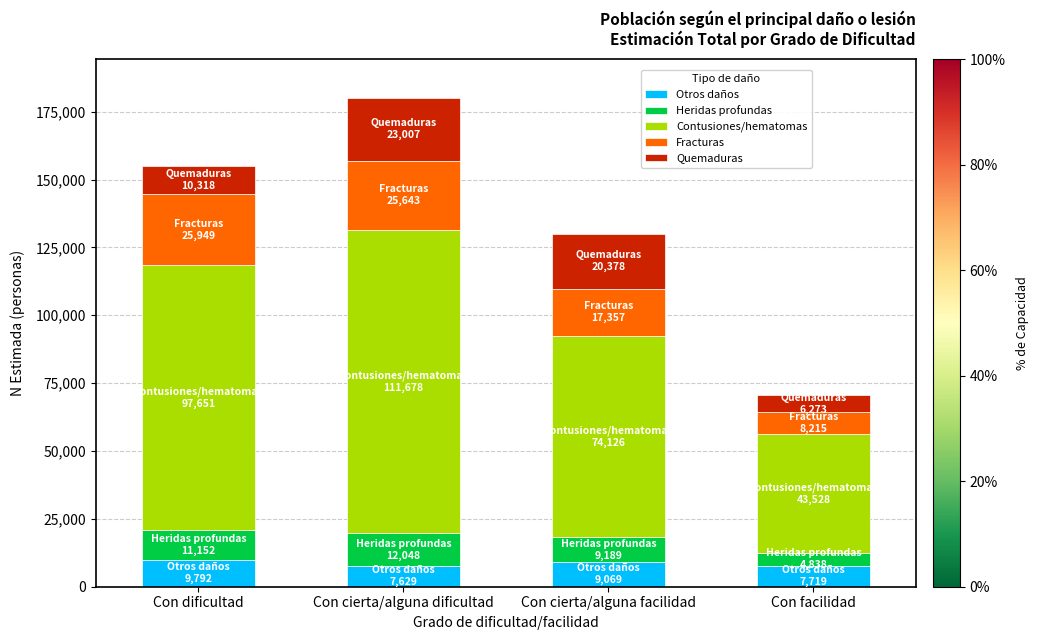

At which category is the sum across all series the highest?

Con cierta/alguna dificultad